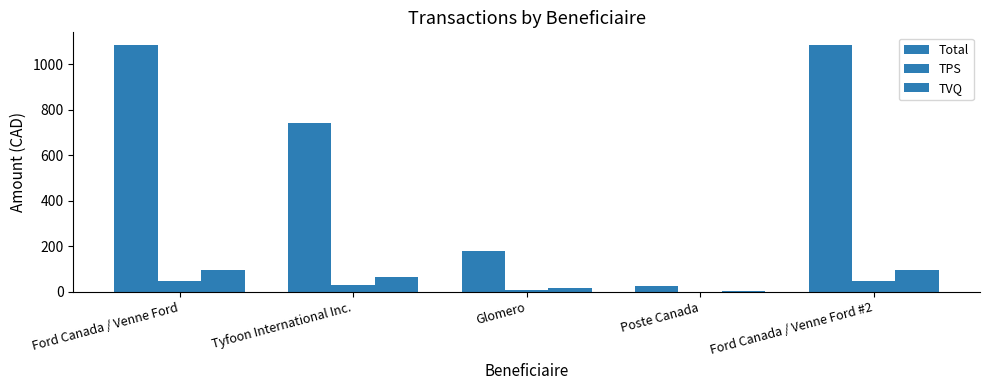

Which category has the lowest value across all series?

Poste Canada